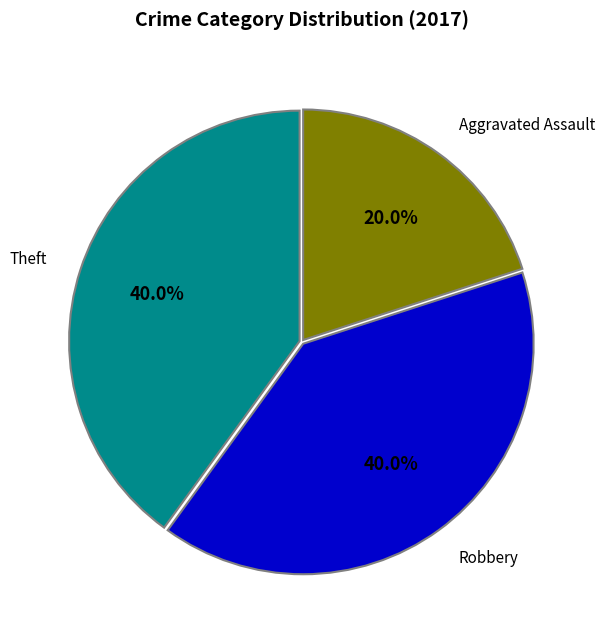

Which has a higher value, Theft or Aggravated Assault?

Theft